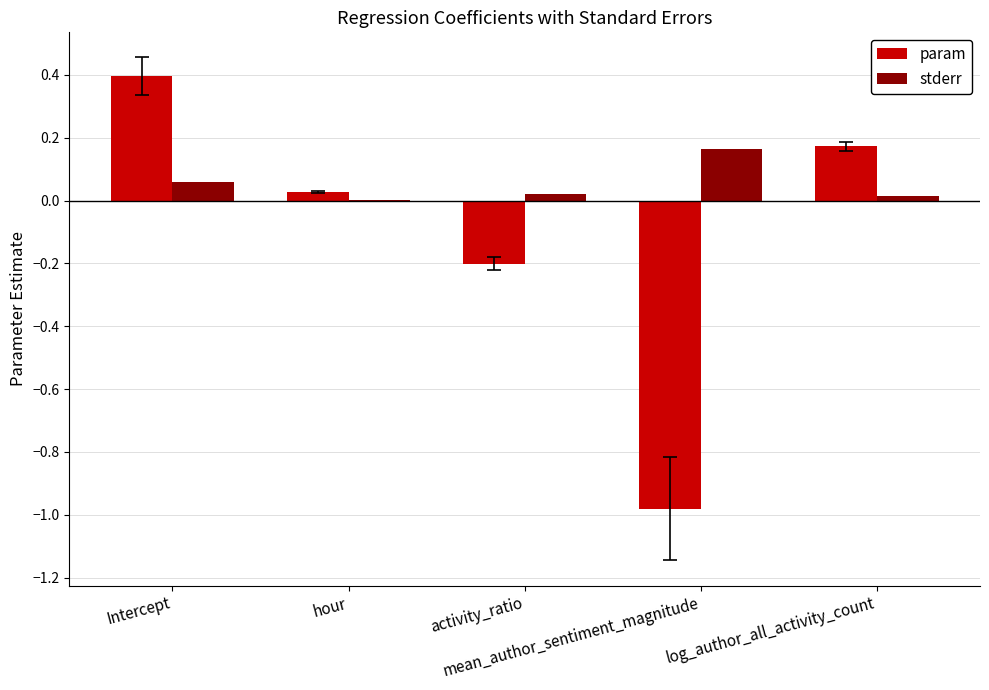

Which series has the largest total across all categories?

stderr